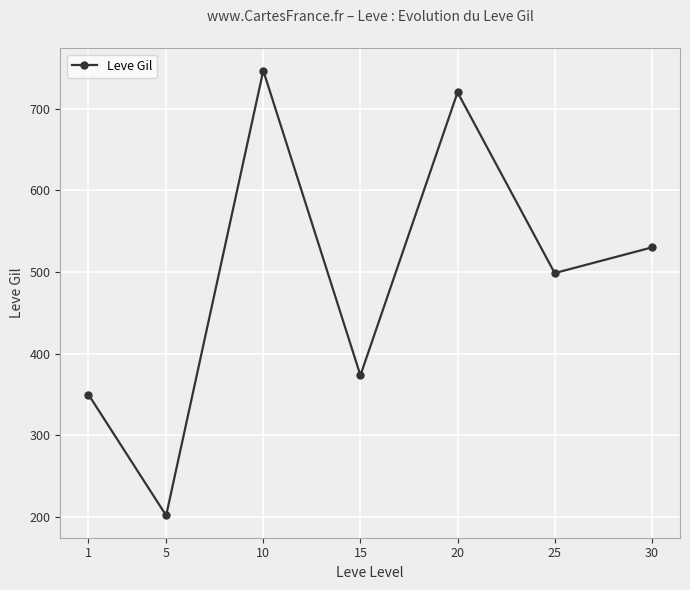

List the labels in order of value, smallest first.

5, 1, 15, 25, 30, 20, 10